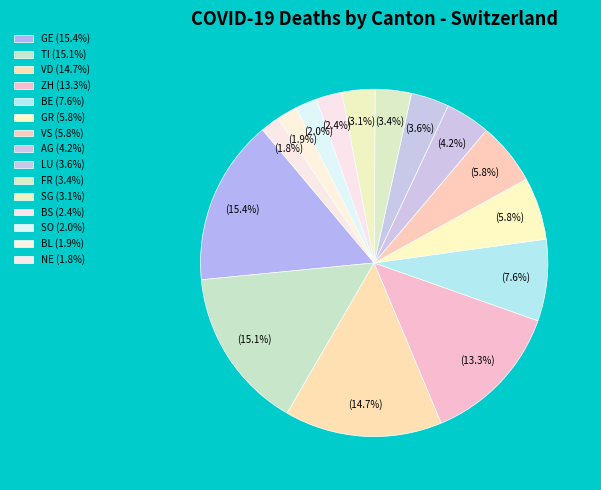

The TI slice represents 5% of the pie. True or false?

False